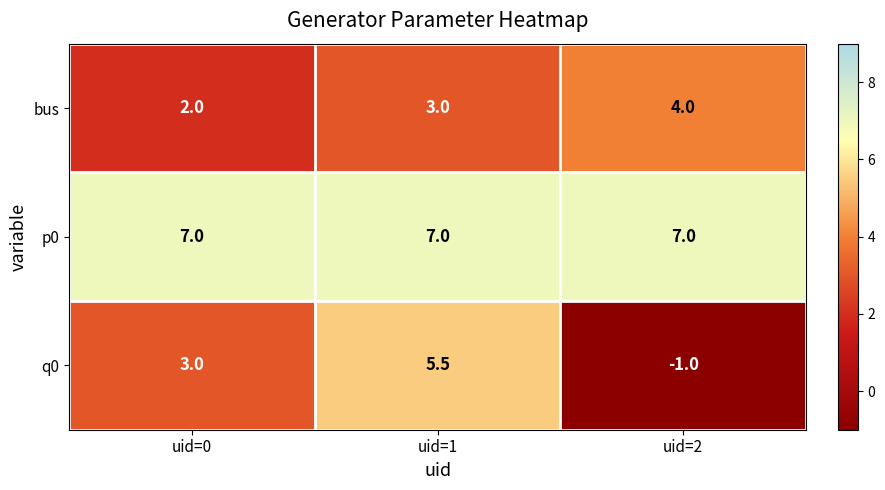

Read the q0 value at uid=0.

3.0